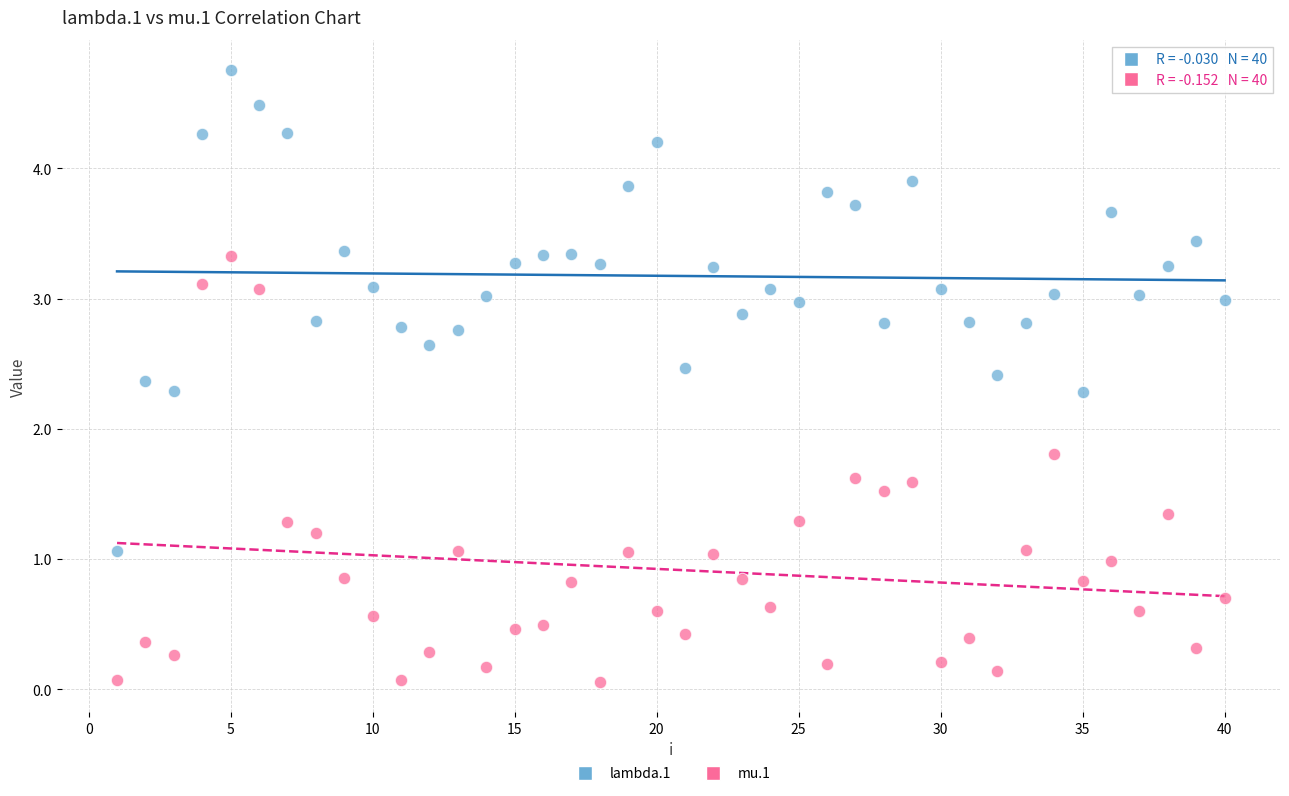

Which series contains the highest Y value?

lambda.1